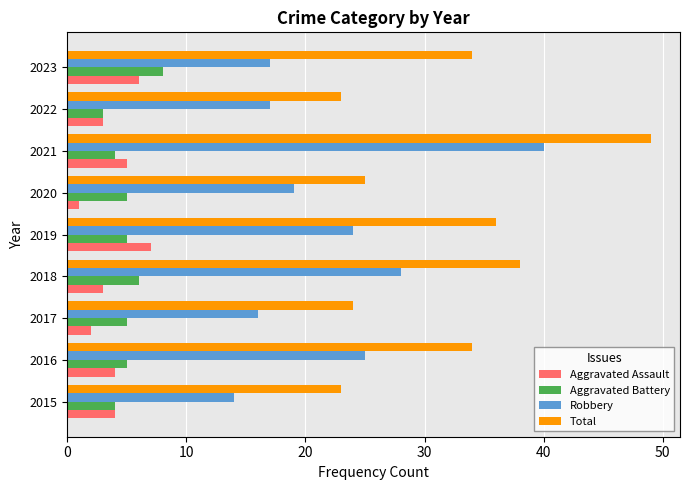

What value does the Aggravated Battery series have at 2016?

5